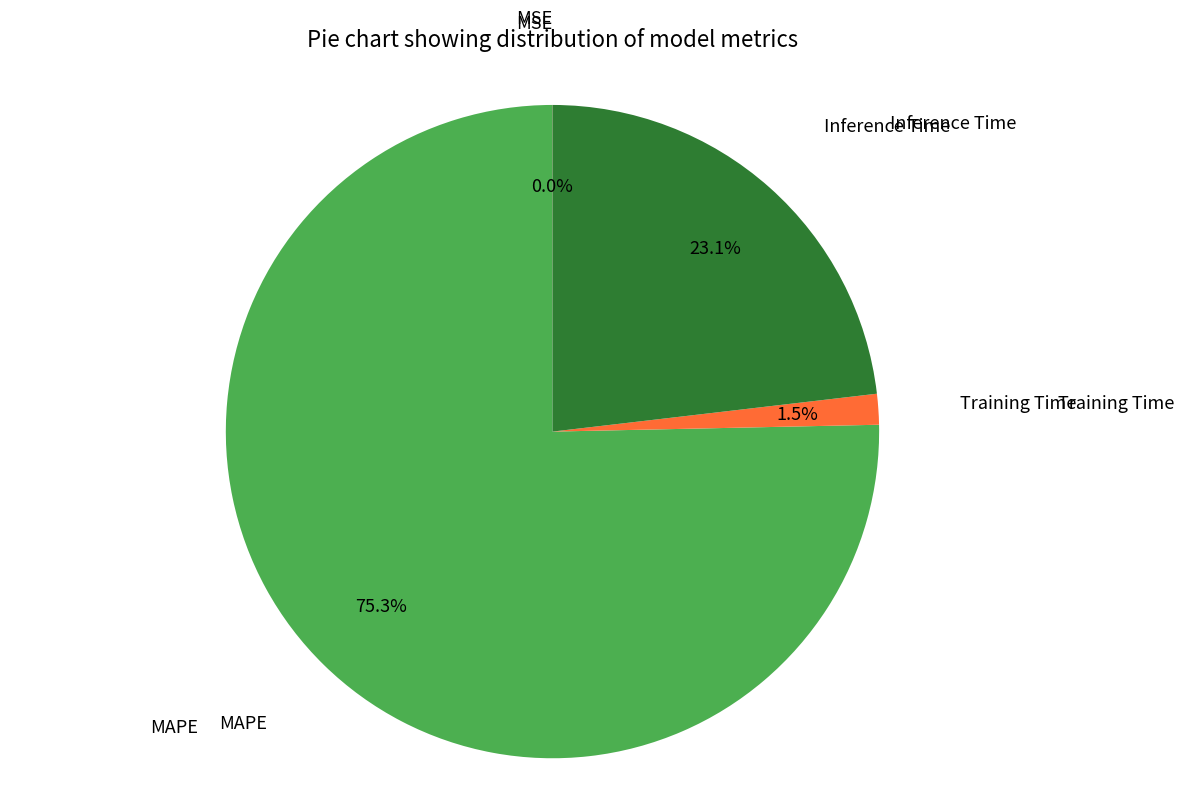

Is there a majority slice in this chart?

Yes